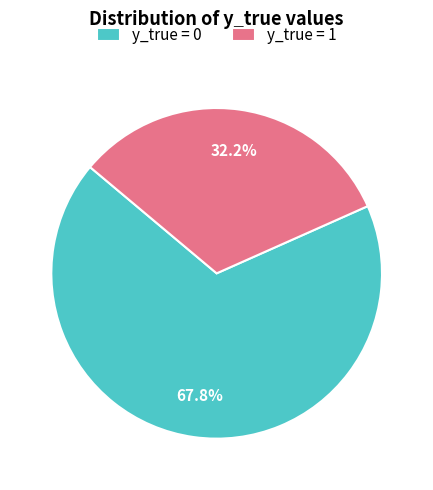

Combined, do y_true = 0 and y_true = 1 account for over 50%?

Yes